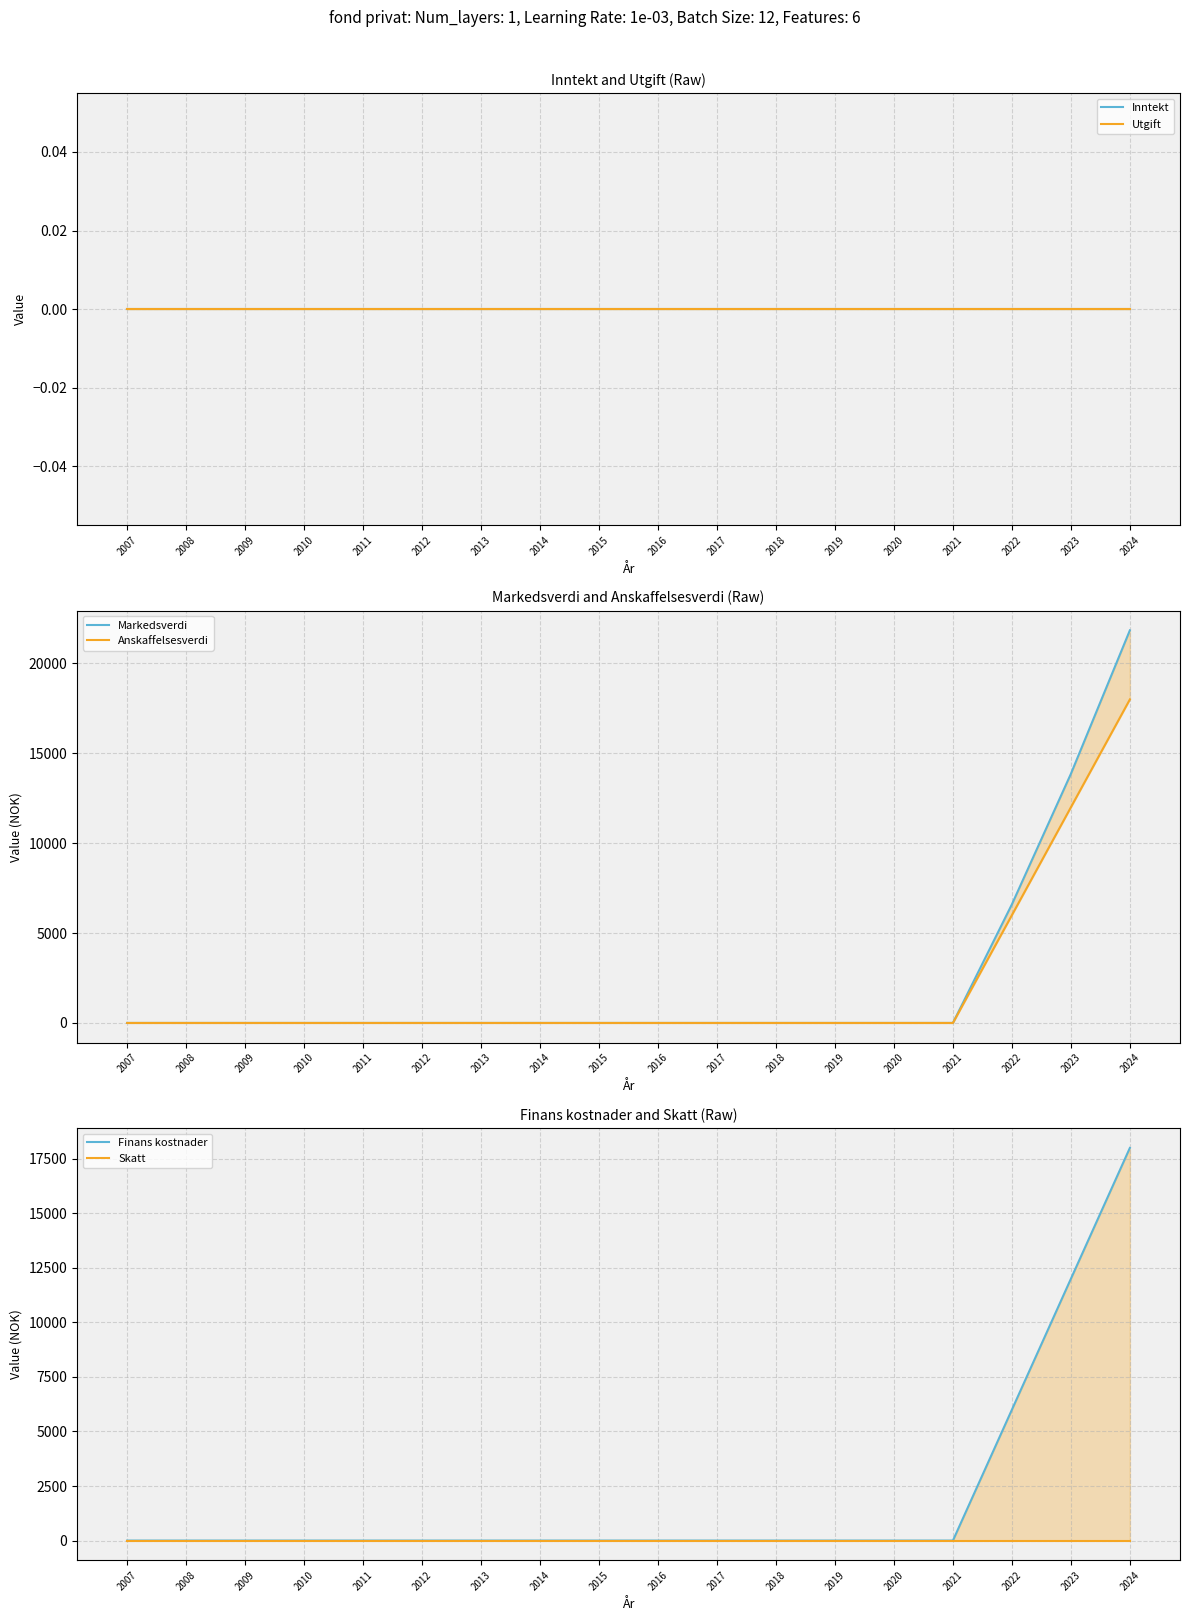

Between 2023 and 2021, which is larger?

2023